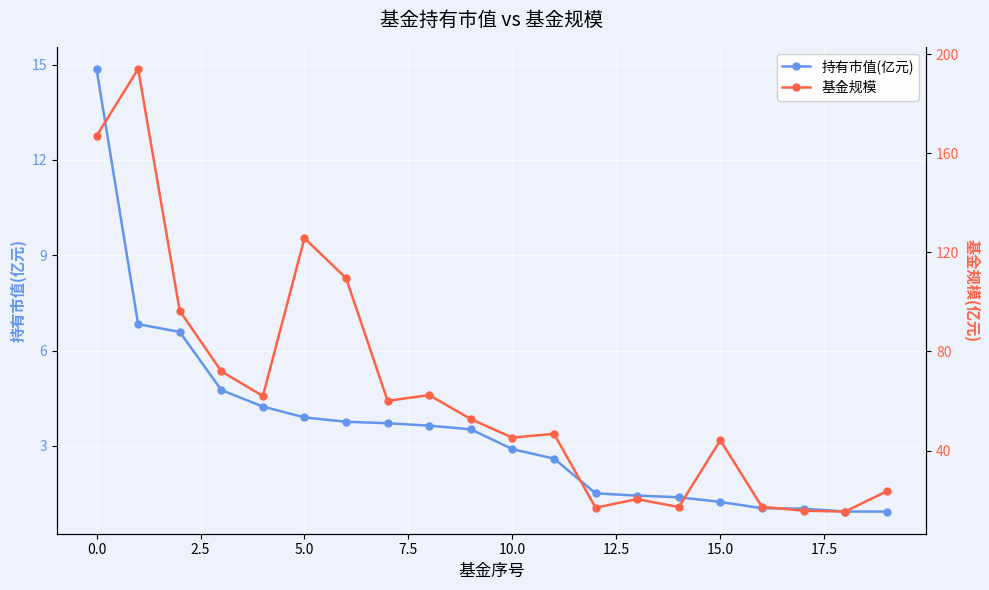

List the series in order of their overall mean, lowest first.

持有市值(亿元), 基金规模